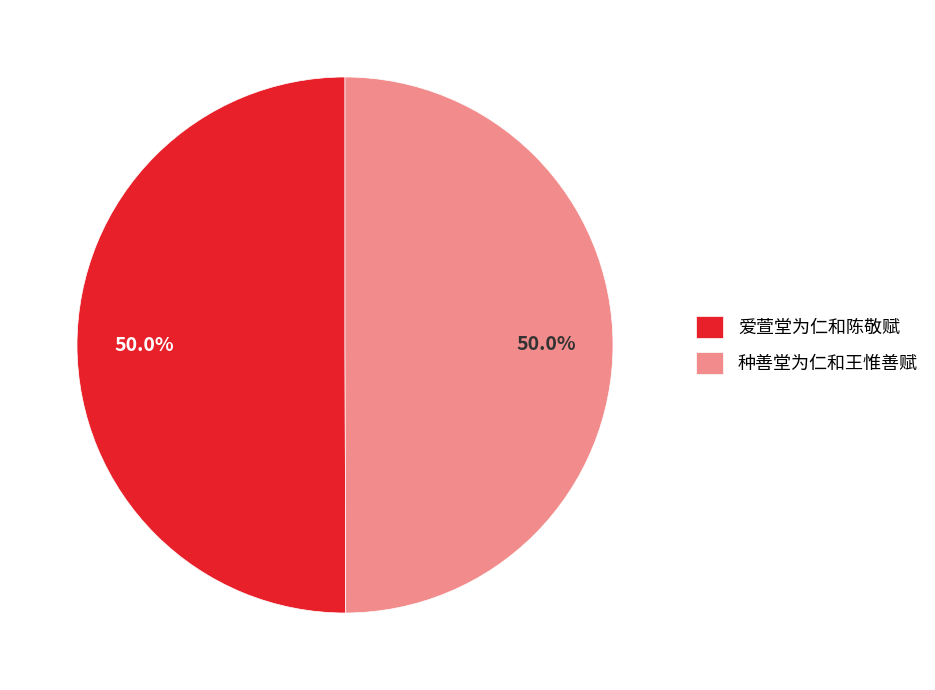

What portion of the pie excludes 种善堂为仁和王惟善赋?

50.0%